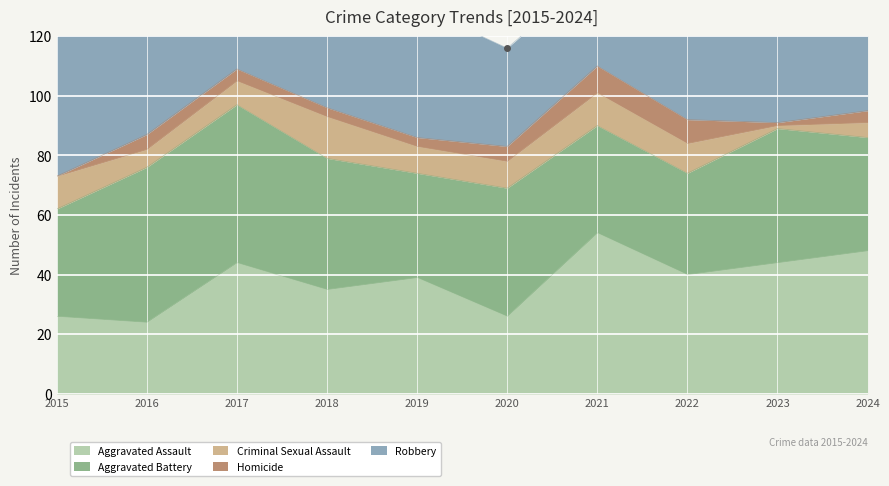

True or false: Robbery and Homicide intersect in this chart.

False